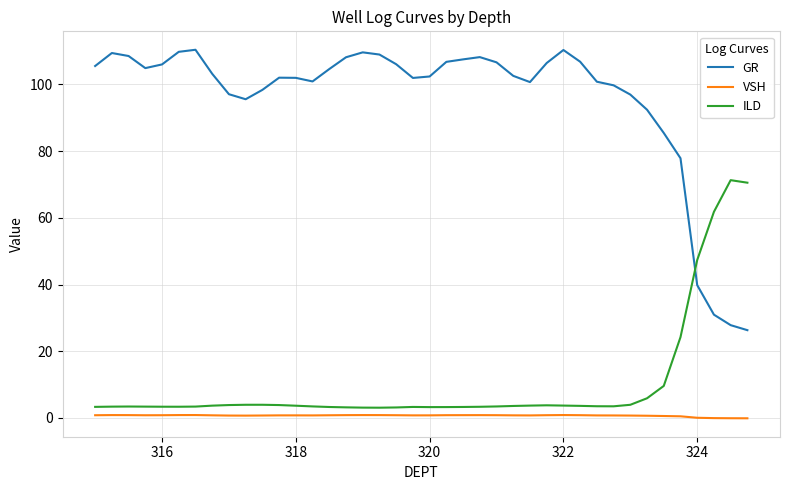

In VSH, how many points are lower than both neighbors (excluding endpoints)?

5